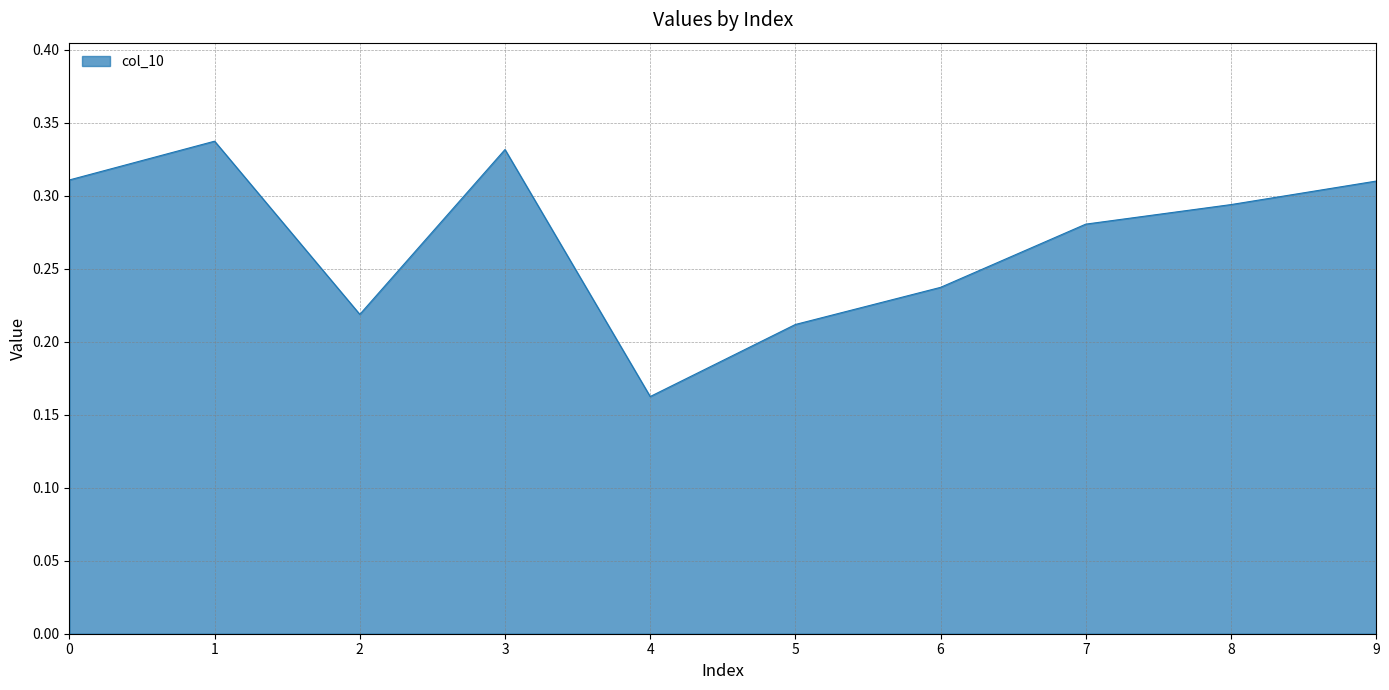

Which has a higher value, 3 or 1?

1